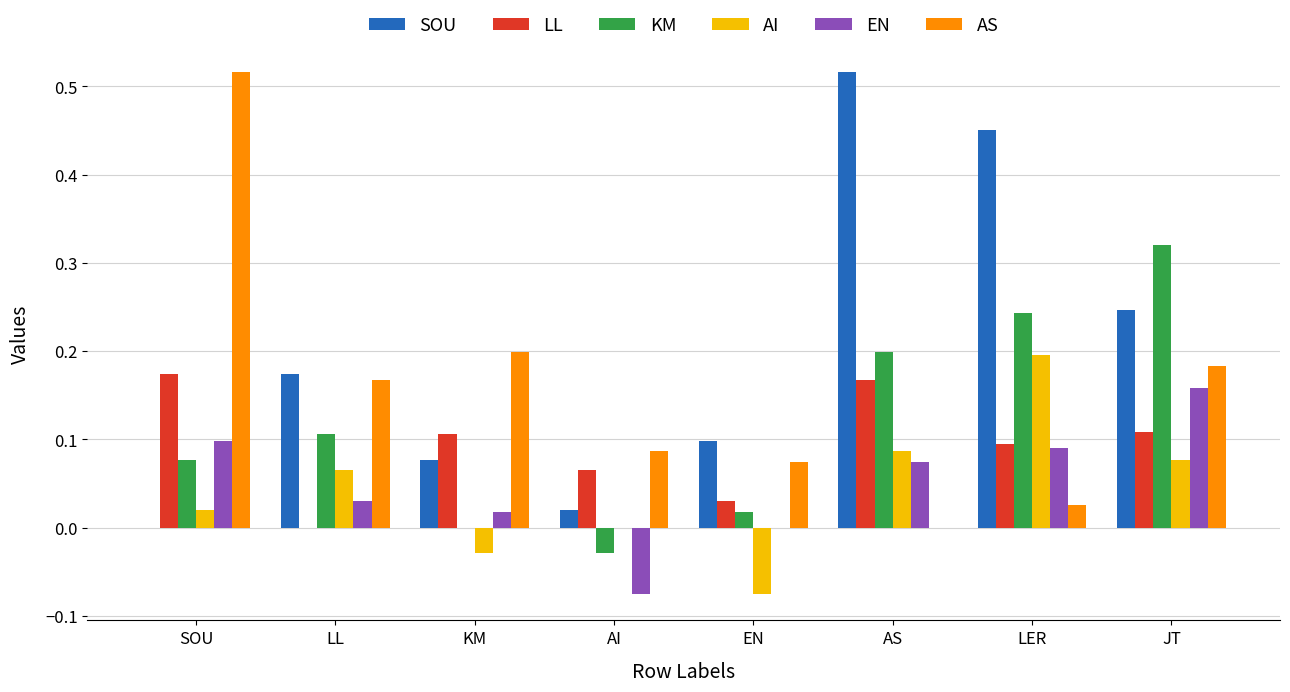

Between SOU and LL, which series saw the biggest shift?

AS